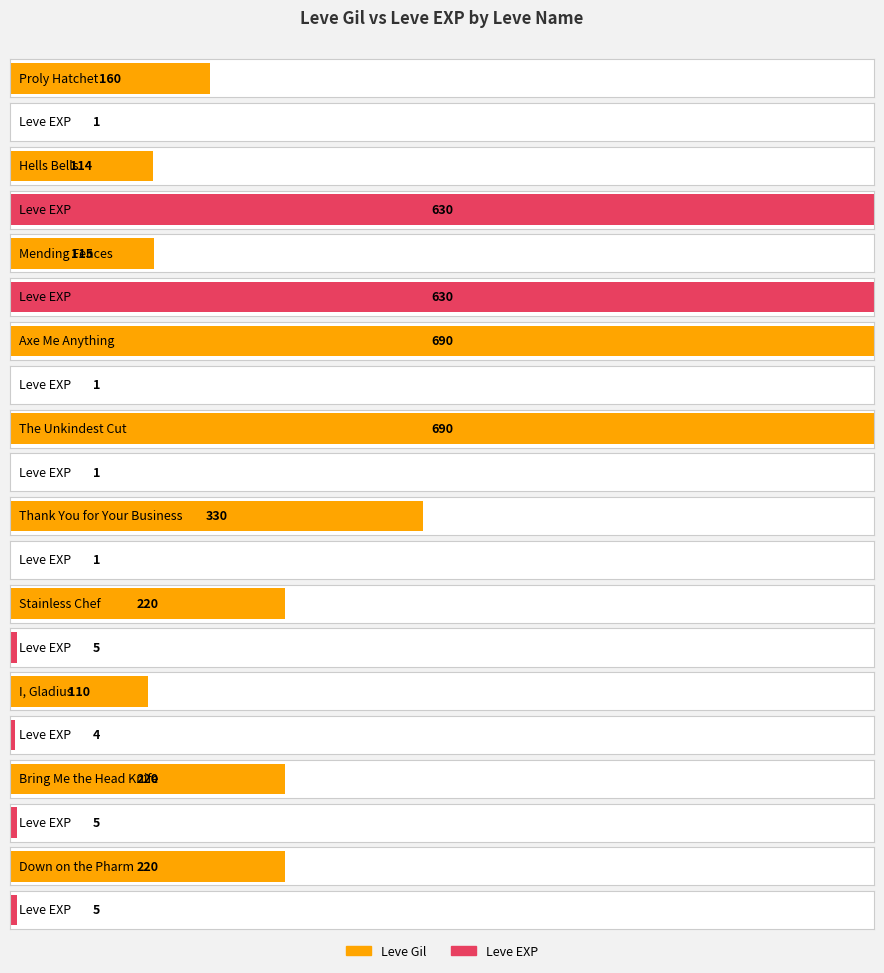

Where is Leve EXP nearest to the value 315?

Stainless Chef